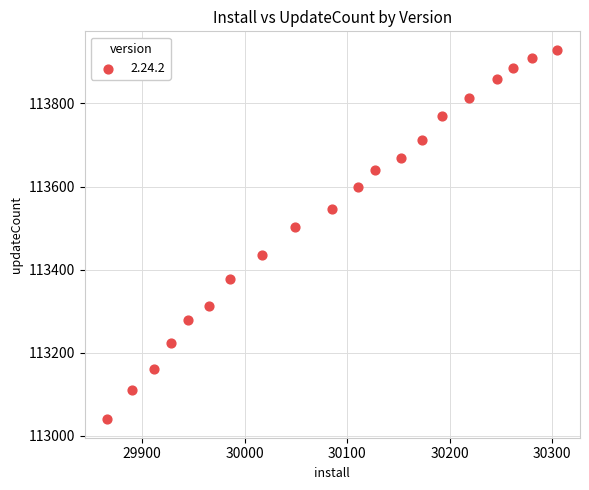

What is the range of X values (max minus min)?

439